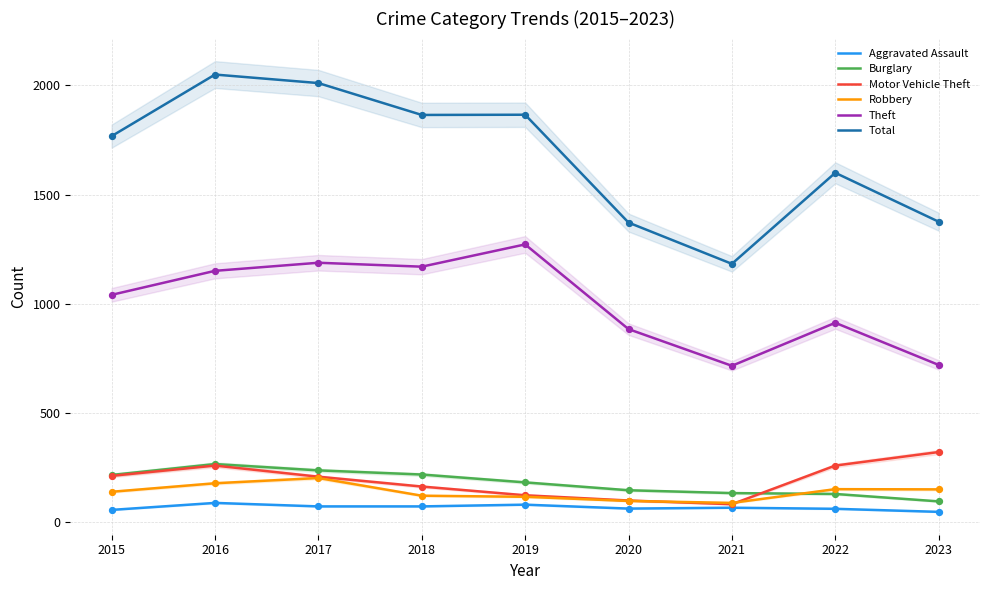

At how many categories does at least one series exceed 1575?

6